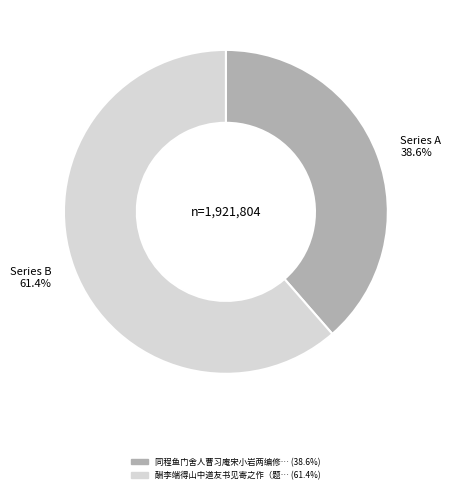

Is Series A 38.6% the majority of the pie?

No